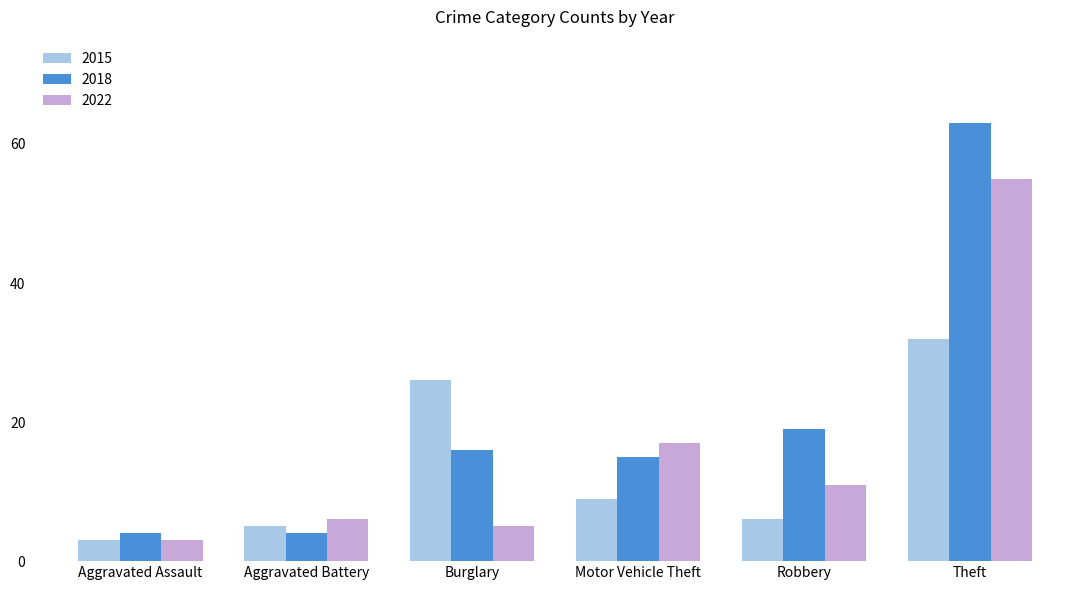

Reading right to left, list all the values displayed in this chart.

2015: Theft=32	Robbery=6	Motor Vehicle Theft=9	Burglary=26	Aggravated Battery=5	Aggravated Assault=3
2018: Theft=63	Robbery=19	Motor Vehicle Theft=15	Burglary=16	Aggravated Battery=4	Aggravated Assault=4
2022: Theft=55	Robbery=11	Motor Vehicle Theft=17	Burglary=5	Aggravated Battery=6	Aggravated Assault=3